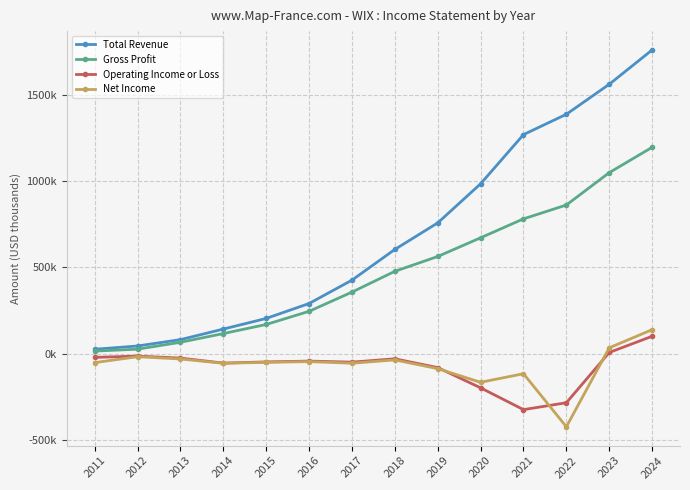

What are all the series names shown in the legend?

Total Revenue, Gross Profit, Operating Income or Loss, Net Income